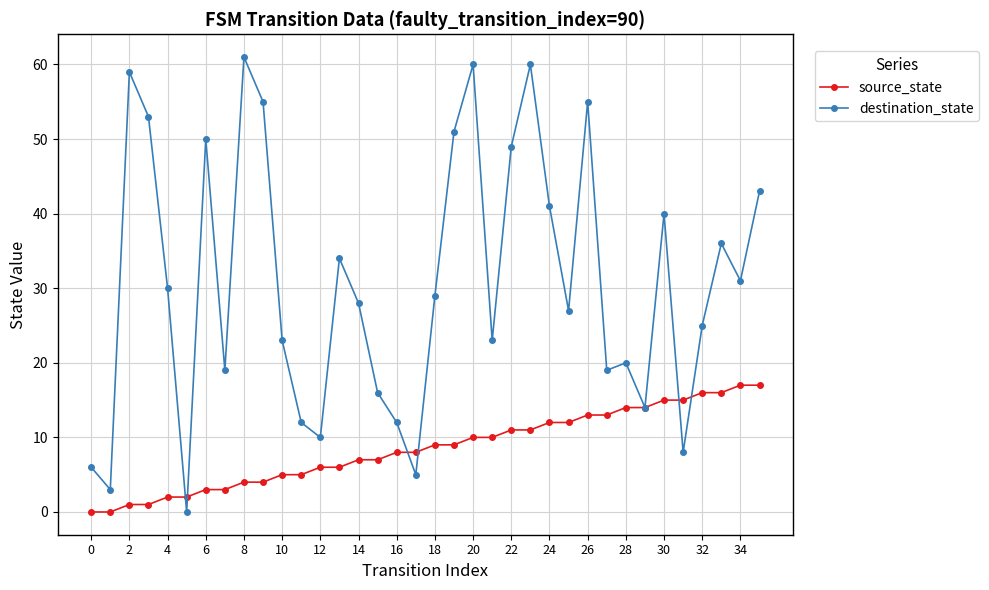

At how many categories does at least one series exceed 58?

4